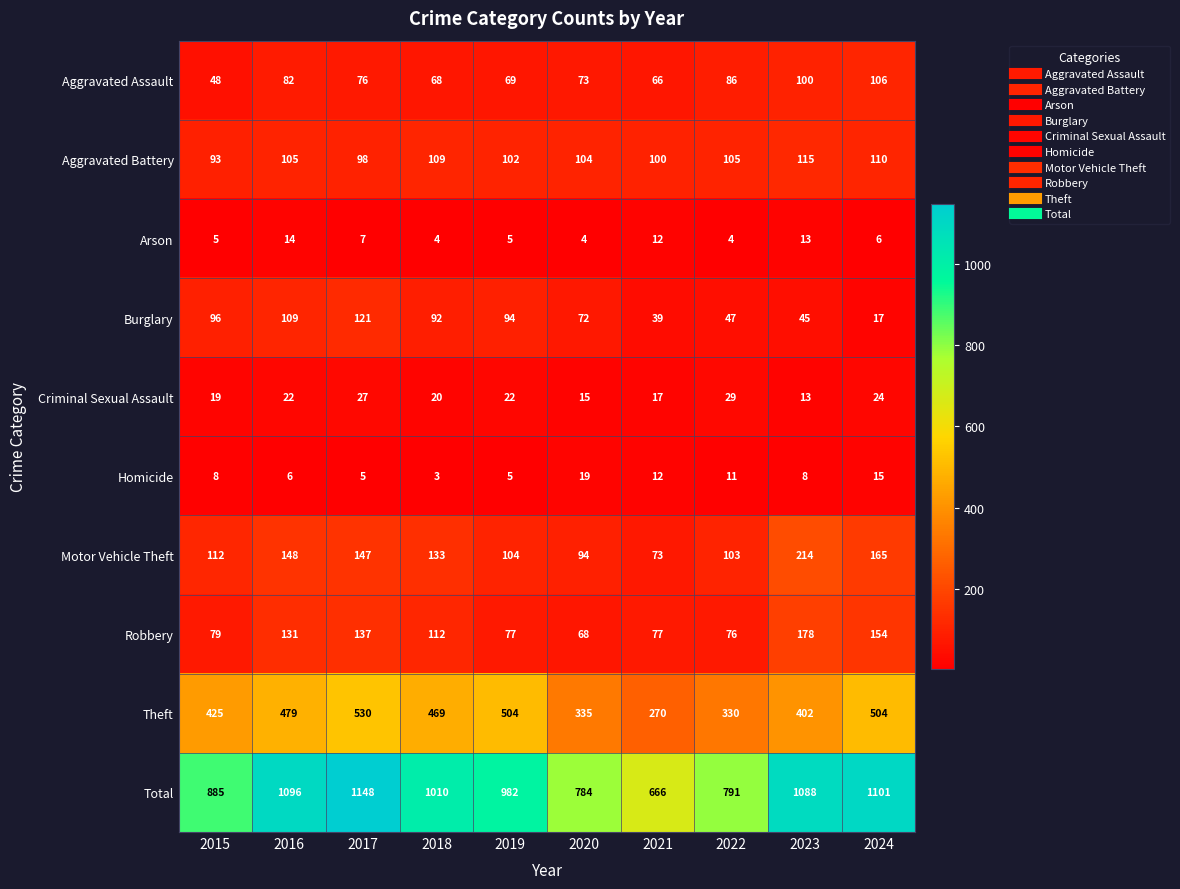

Where does the Aggravated Assault series first go above 76?

2016